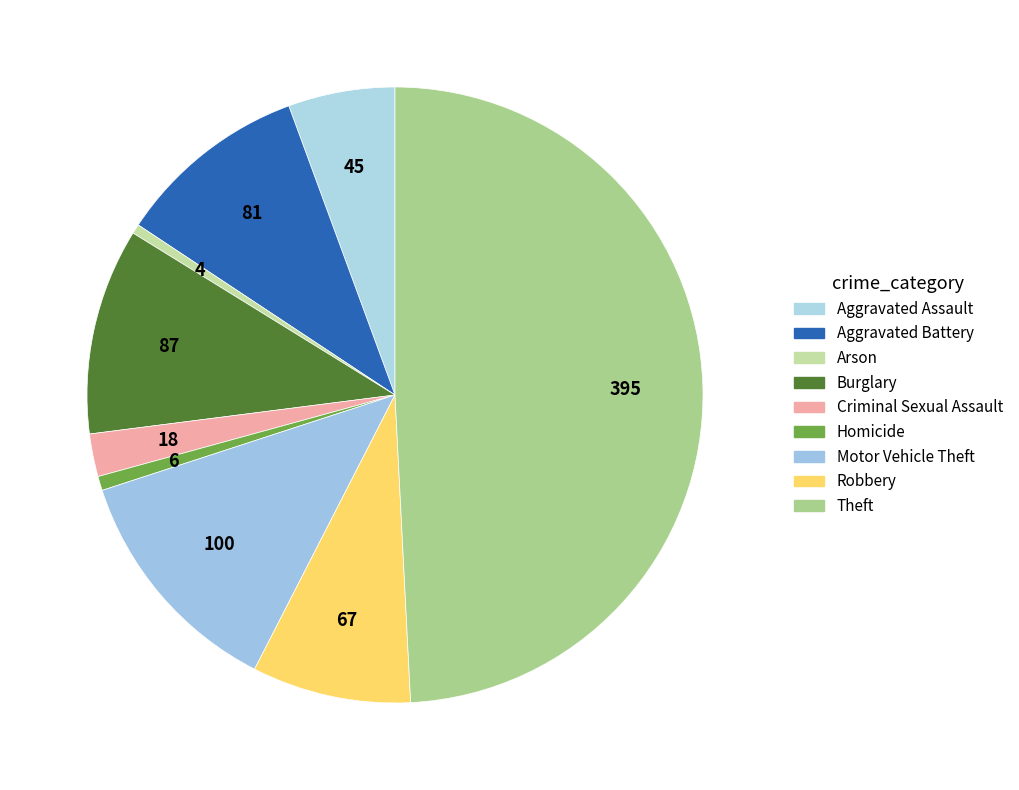

What percentage is the Homicide slice, to the nearest percent?

1%